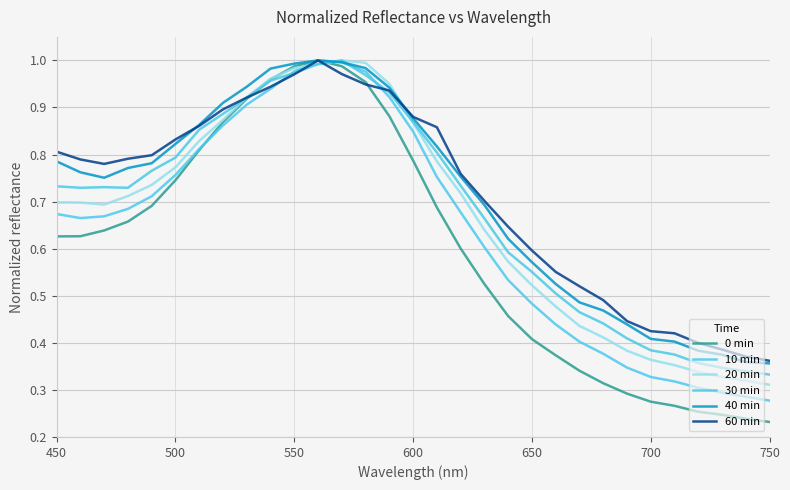

How many series are shown in this chart?

6